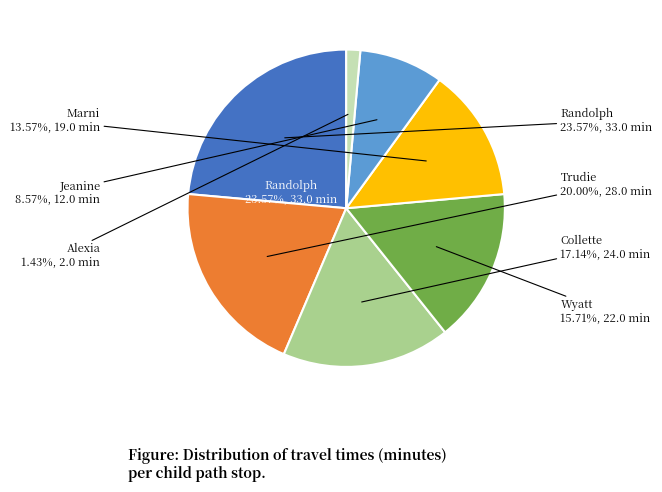

What is the ratio of the value at Trudie to the value at Alexia?

14.0